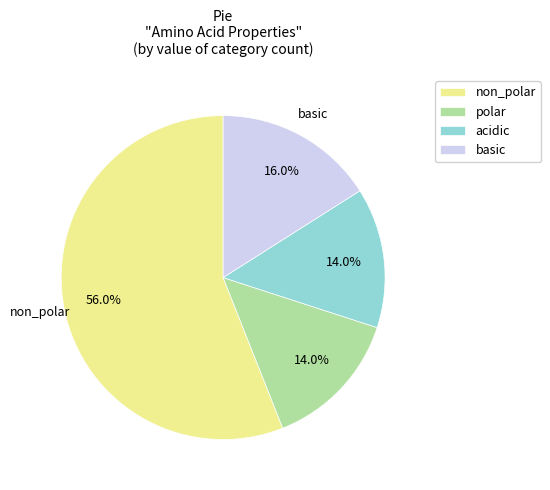

Is it true that non_polar is 56% of the pie?

True